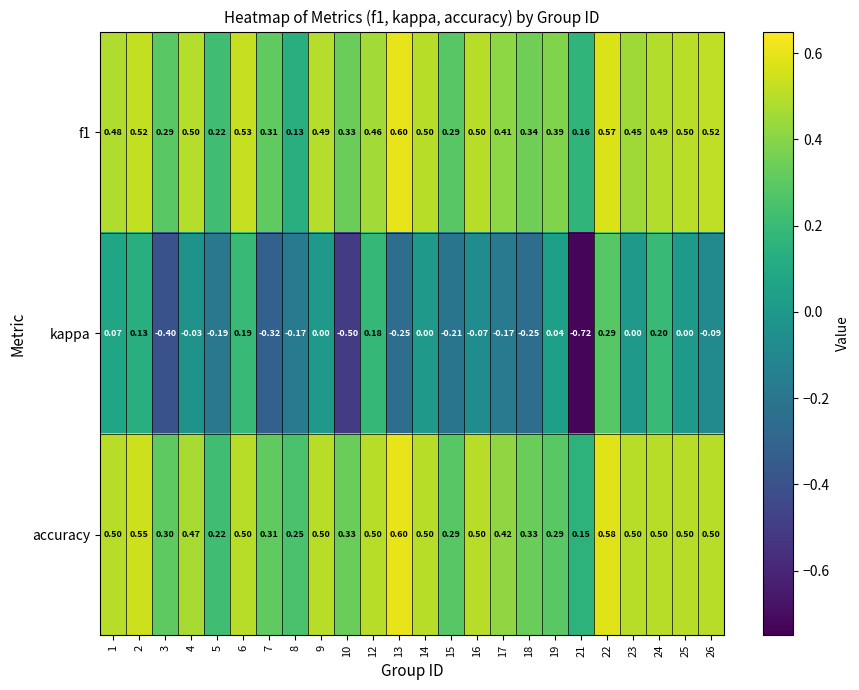

Which series changed the most between 4 and 21?

kappa